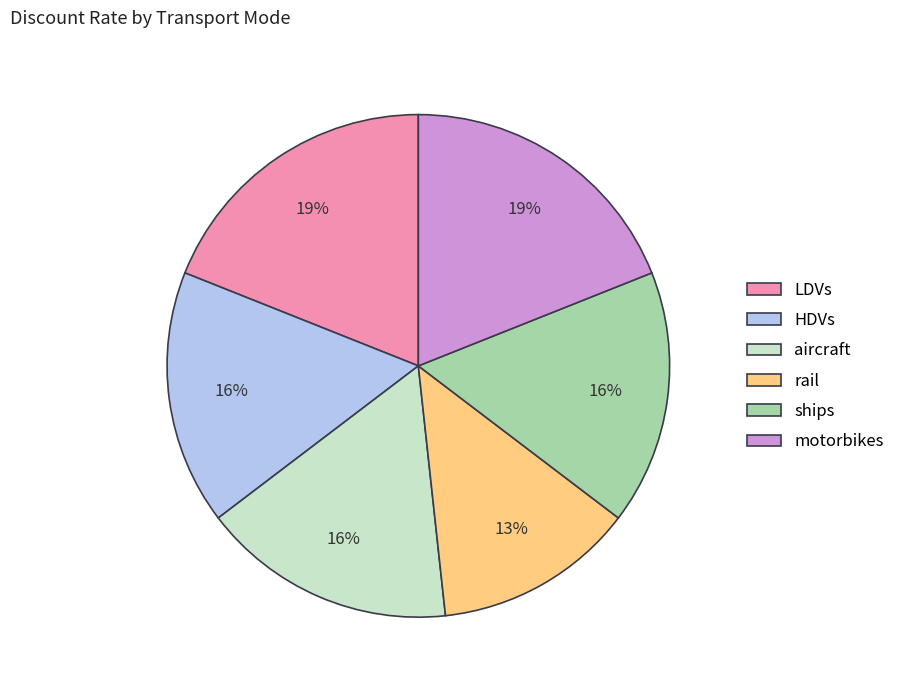

Do LDVs and ships together represent more than half of the pie?

No